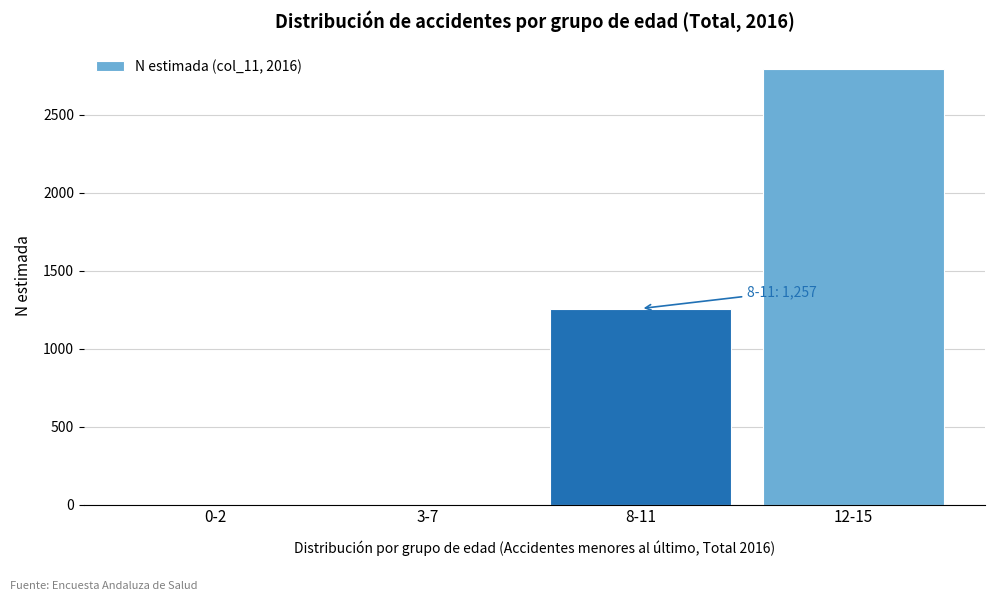

Reading left to right, extract all data points from this chart.

0-2=0	3-7=0	8-11=1257	12-15=2794